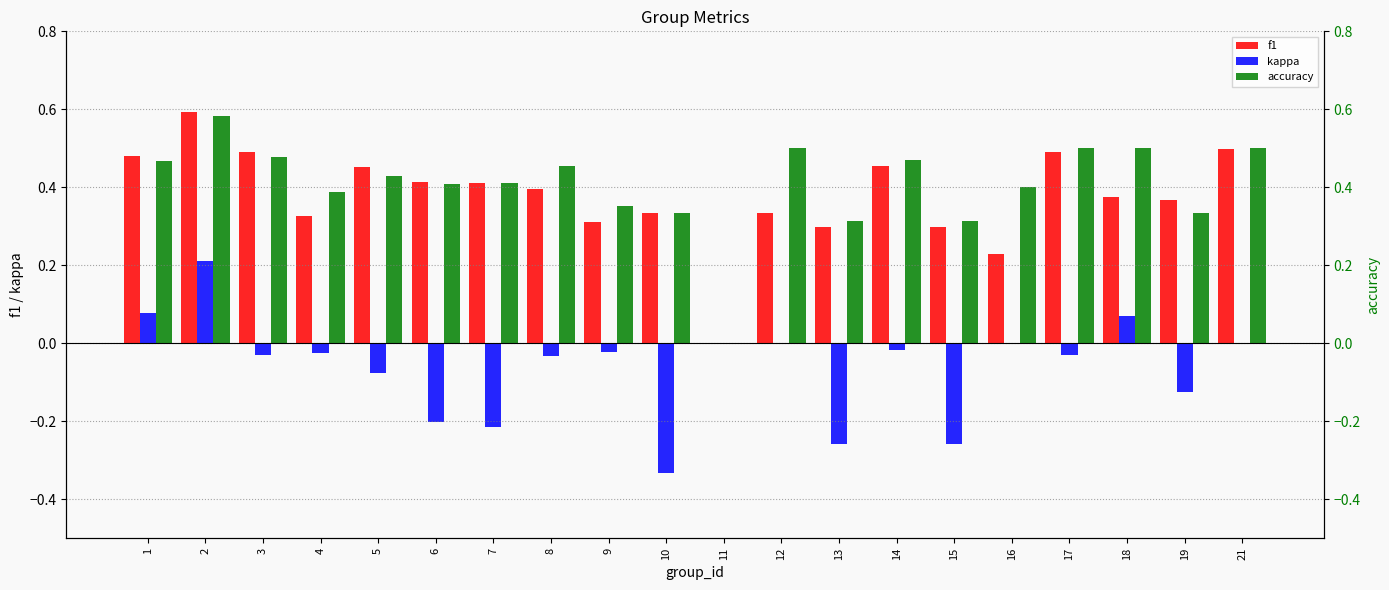

At which label is accuracy closest to 0?

11